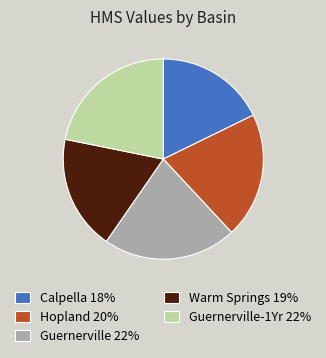

How many segments does this pie chart have?

5